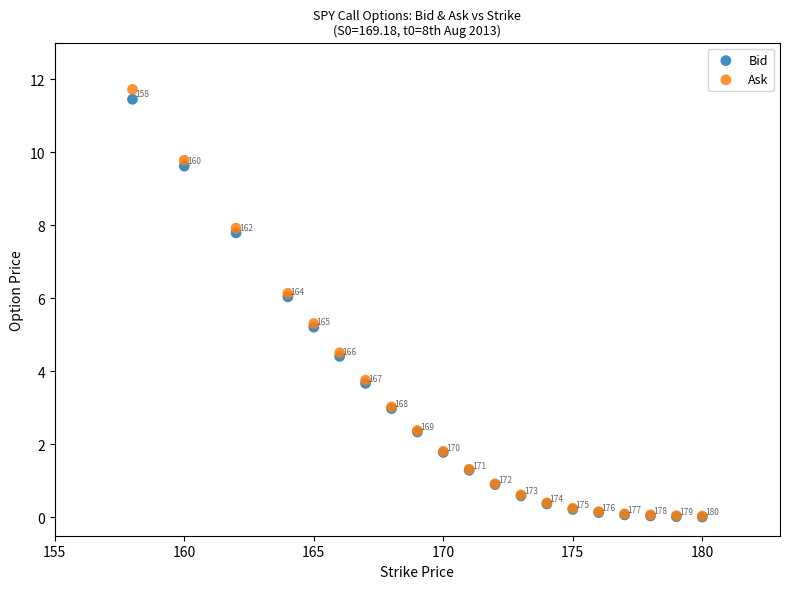

In the Bid series, what Y value is closest to 5?

5.2